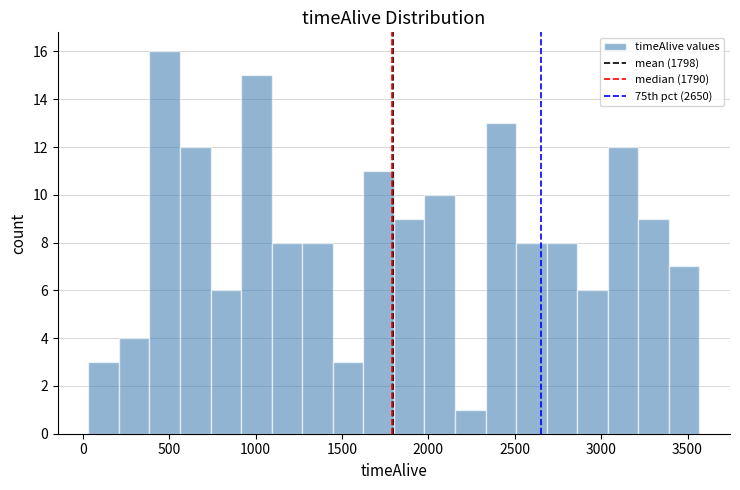

Around what value on the x-axis is the tallest bar? Give the approximate position of its centre, as read against the axis.

450